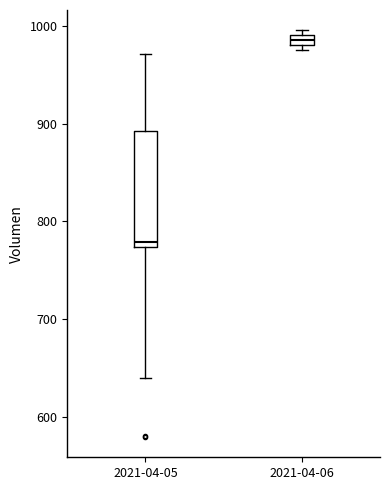

Which box's median line is the lowest?

2021-04-05